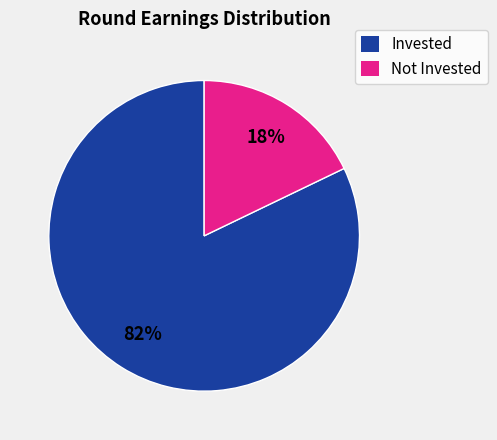

Between Not Invested and Invested, which is larger?

Invested